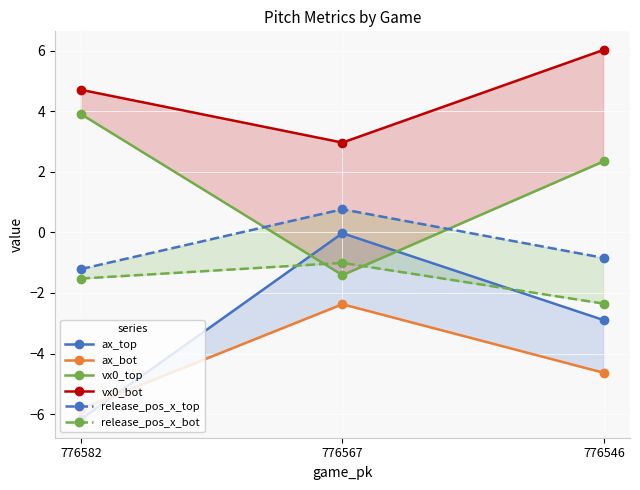

Which category has the lowest value across all series?

776582